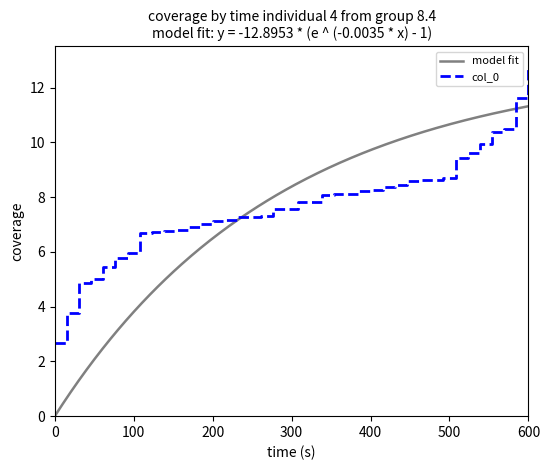

Count the number of values greater than 5.

20